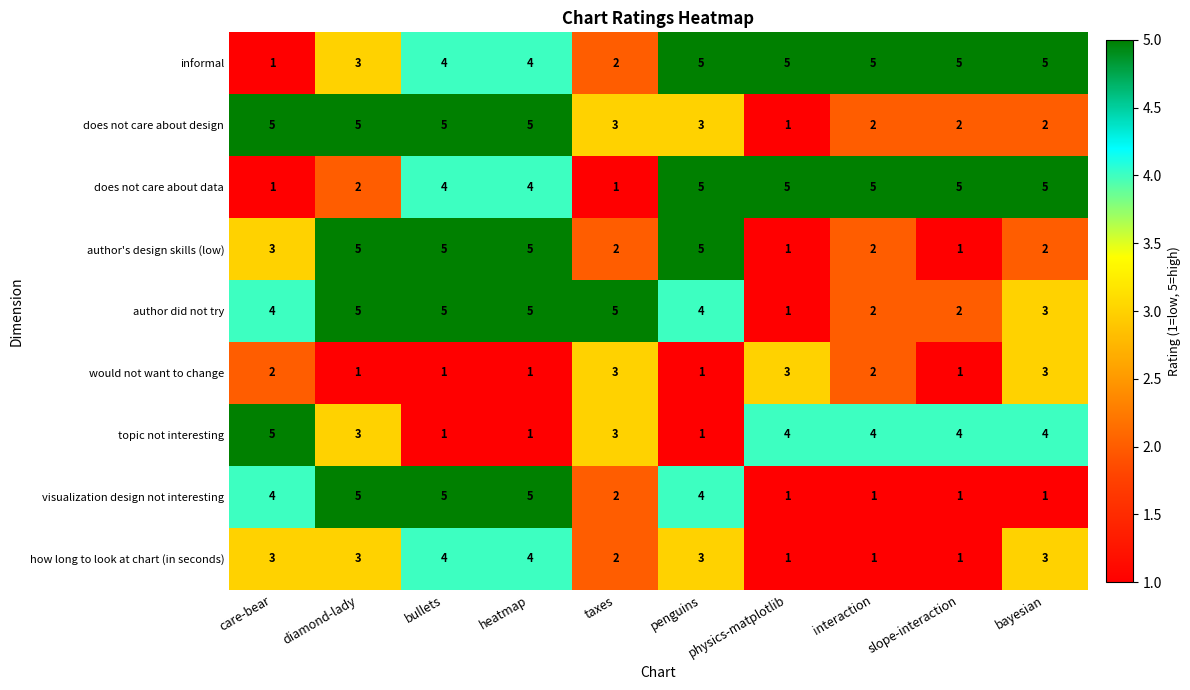

Read the does not care about design value at taxes.

3